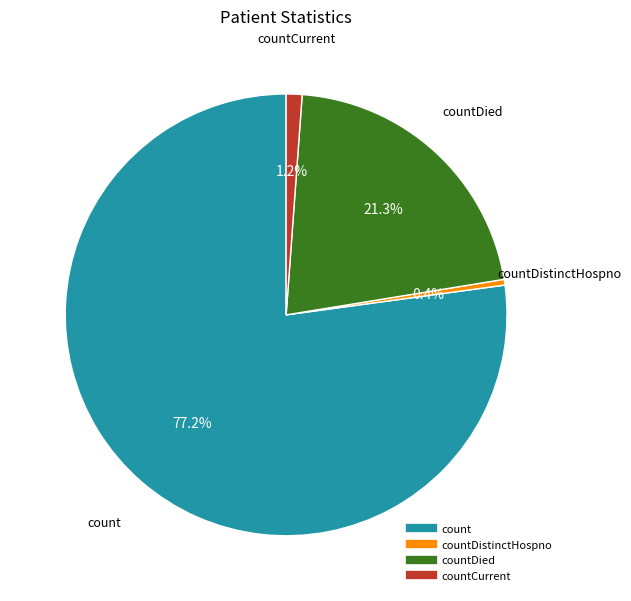

How many segments does this pie chart have?

4